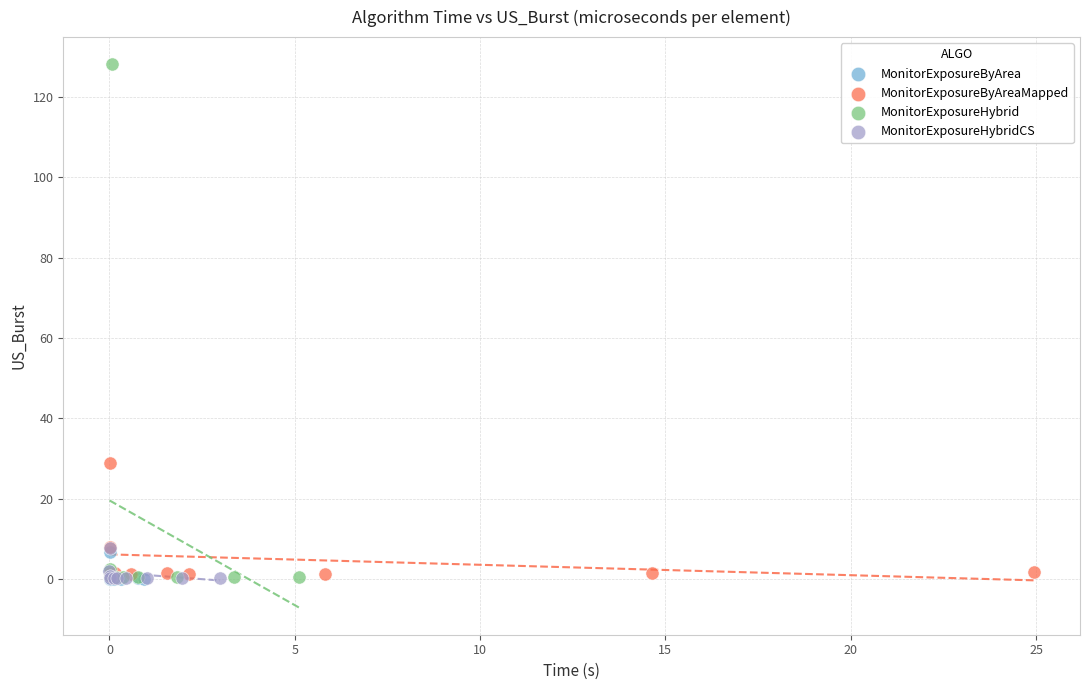

Which series reaches the maximum Y coordinate?

MonitorExposureHybrid